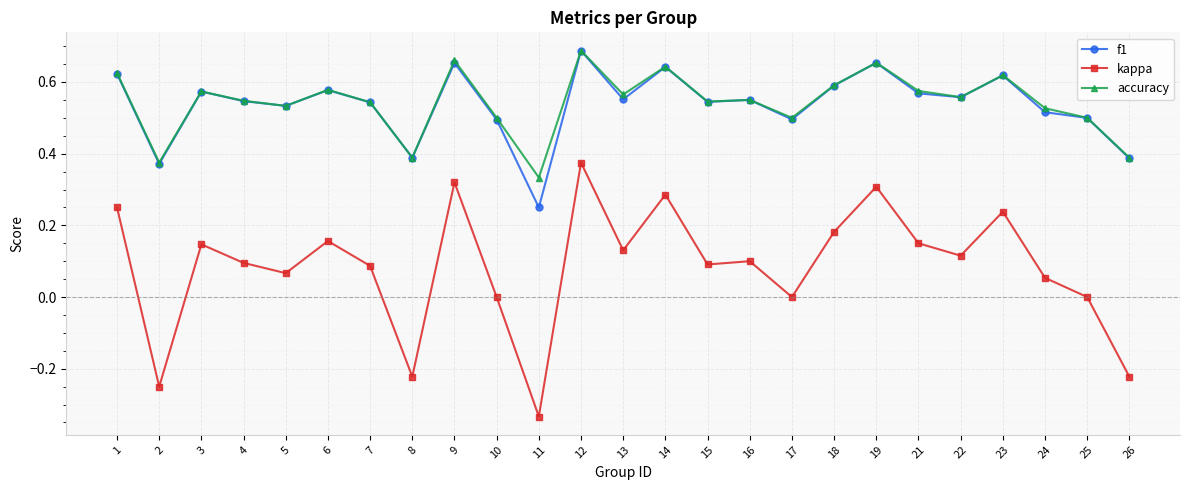

Which series has the widest spread of values?

kappa